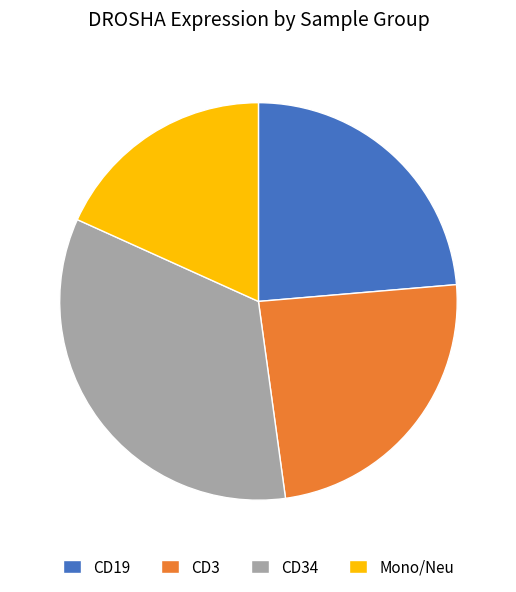

Does any single category account for the majority?

No